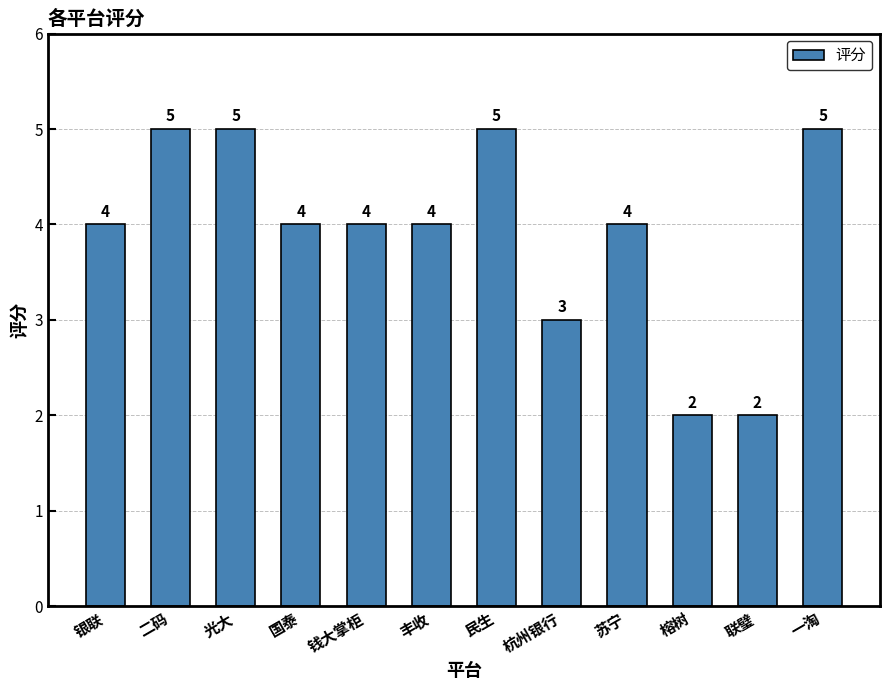

Reading left to right, list all the values displayed in this chart.

银联=4	二码=5	光大=5	国泰=4	钱大掌柜=4	丰收=4	民生=5	杭州银行=3	苏宁=4	榕树=2	联璧=2	一淘=5